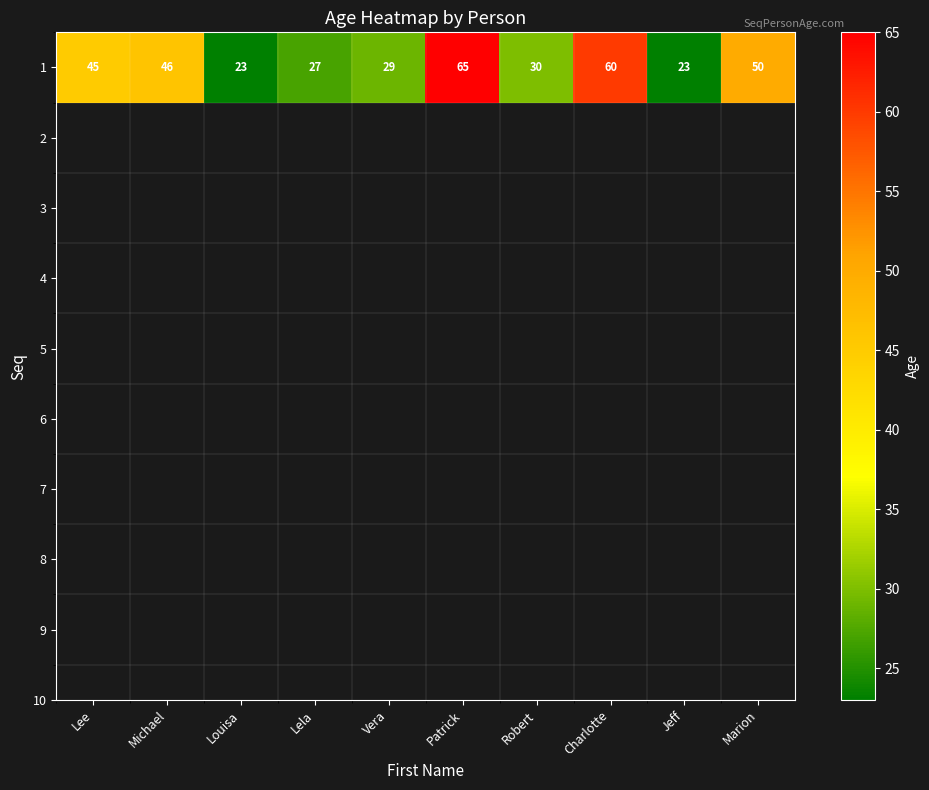

The chart shows a value of 45 at Lee. True or false?

True